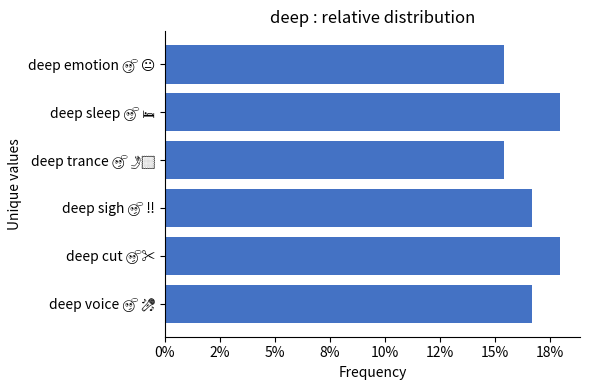

How many values are between 0 and 1?

6